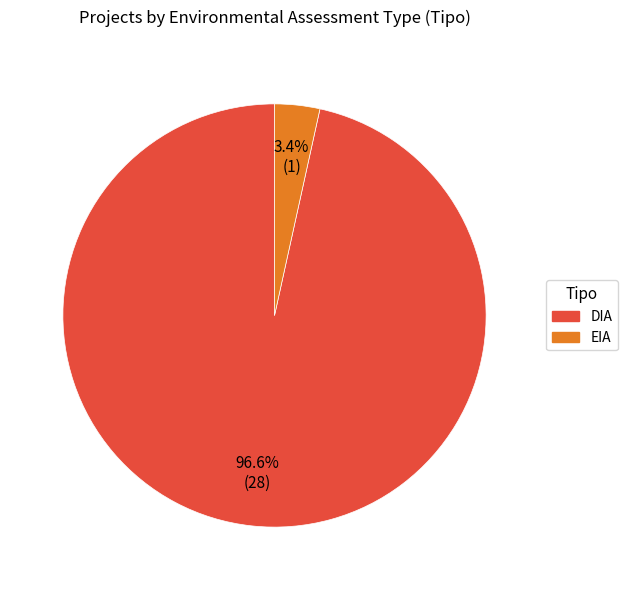

How many segments does this pie chart have?

2